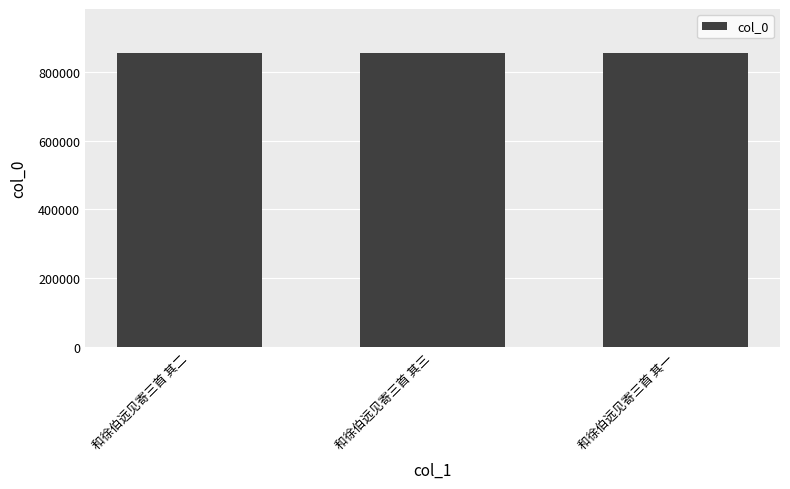

What value does the data have at 和徐伯远见寄三首 其三?

855721